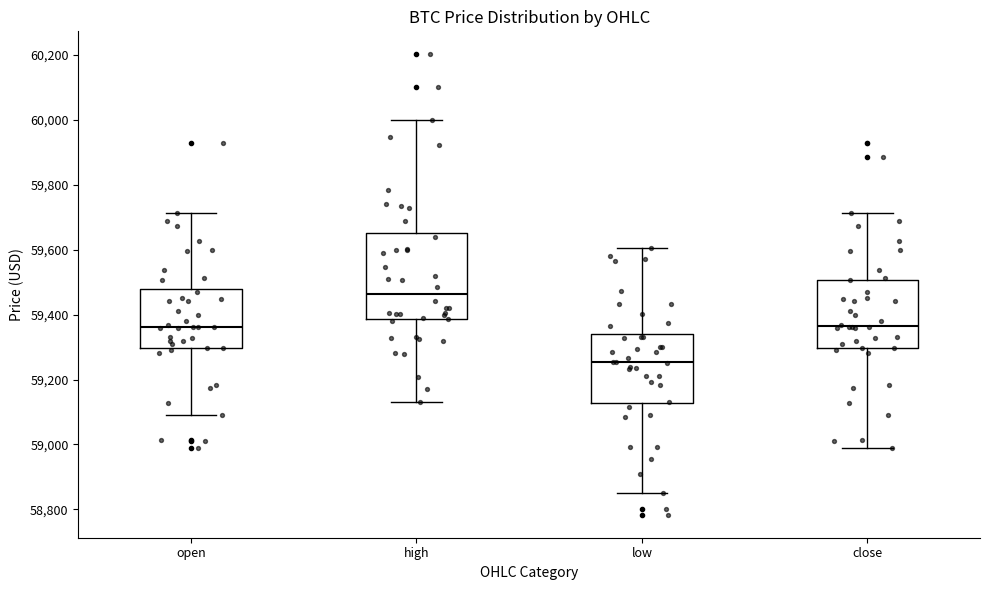

Comparing the boxes themselves (not the whiskers), which one is the tallest?

high